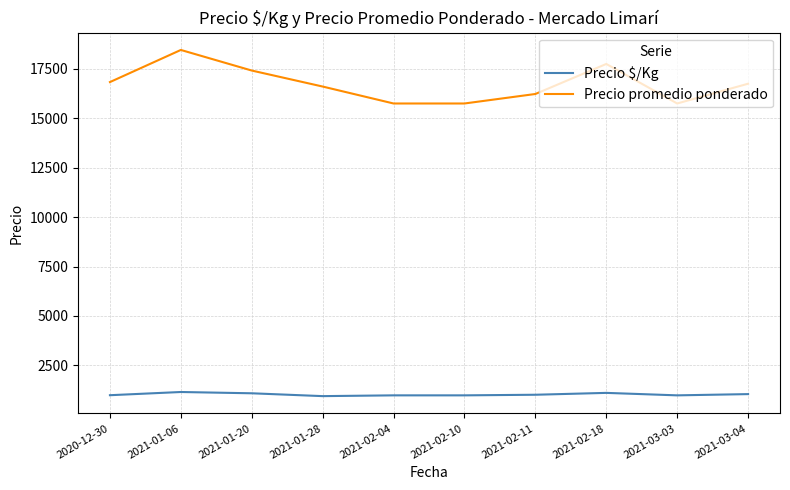

Is the value of Precio promedio ponderado at 2021-02-10 greater than the value of Precio $/Kg at 2021-01-28?

Yes